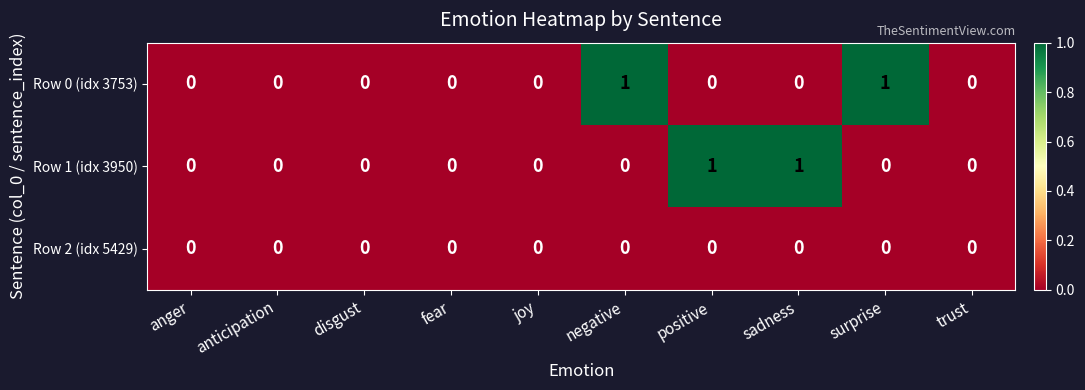

Is the value of Row 0 (idx 3753) at negative greater than the value of Row 2 (idx 5429) at positive?

Yes